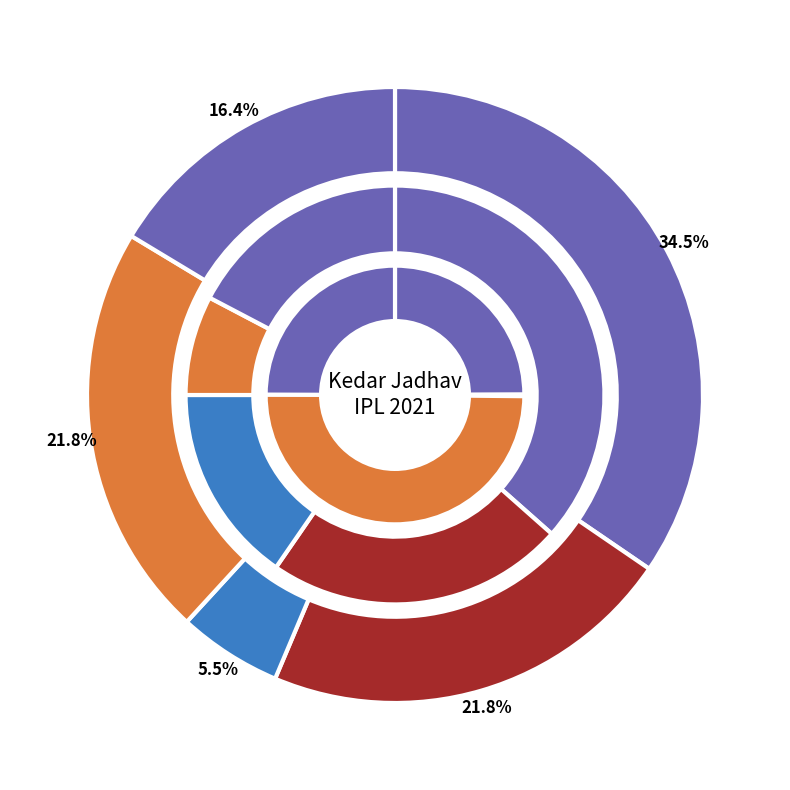

True or false: balls accounts for 1% of the total.

False